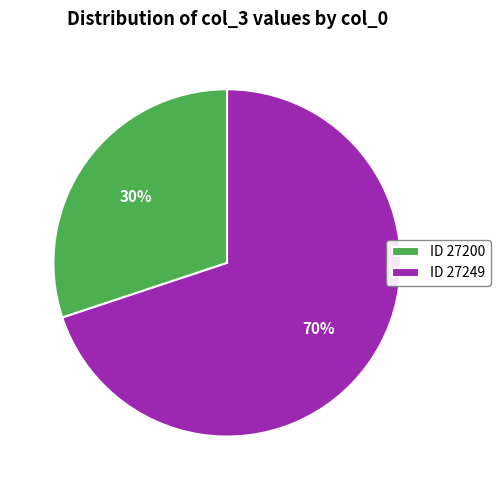

Rank the categories by value from lowest to highest.

ID 27200, ID 27249